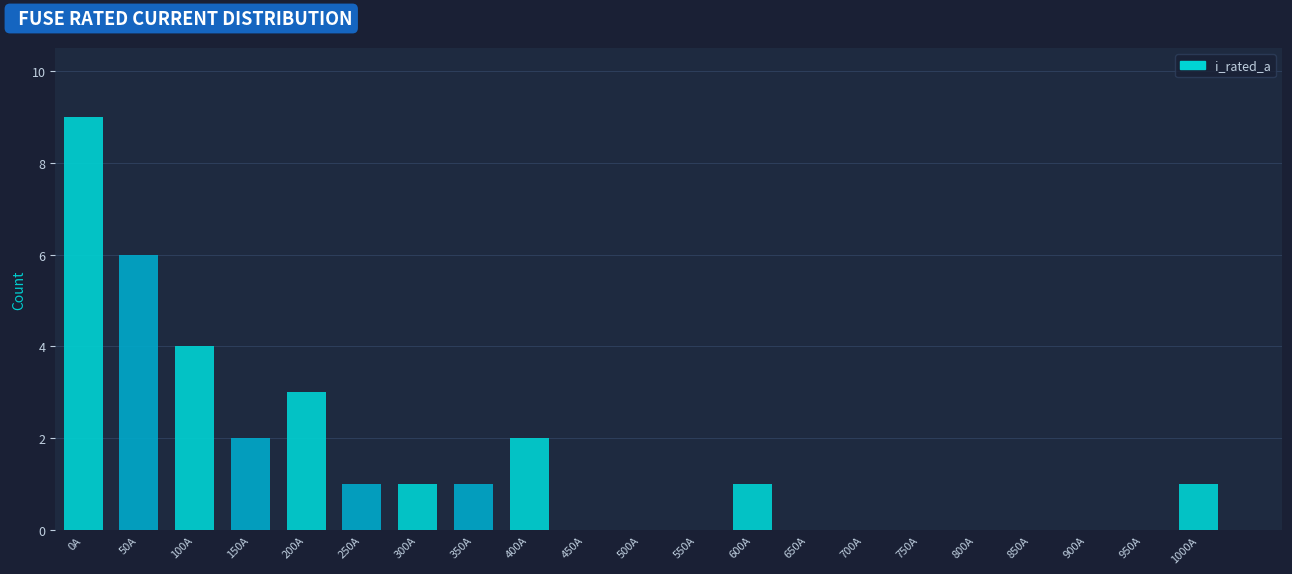

Reading left to right, what are all the values shown in this chart?

0A=9	50A=6	100A=4	150A=2	200A=3	250A=1	300A=1	350A=1	400A=2	450A=0	500A=0	550A=0	600A=1	650A=0	700A=0	750A=0	800A=0	850A=0	900A=0	950A=0	1000A=1